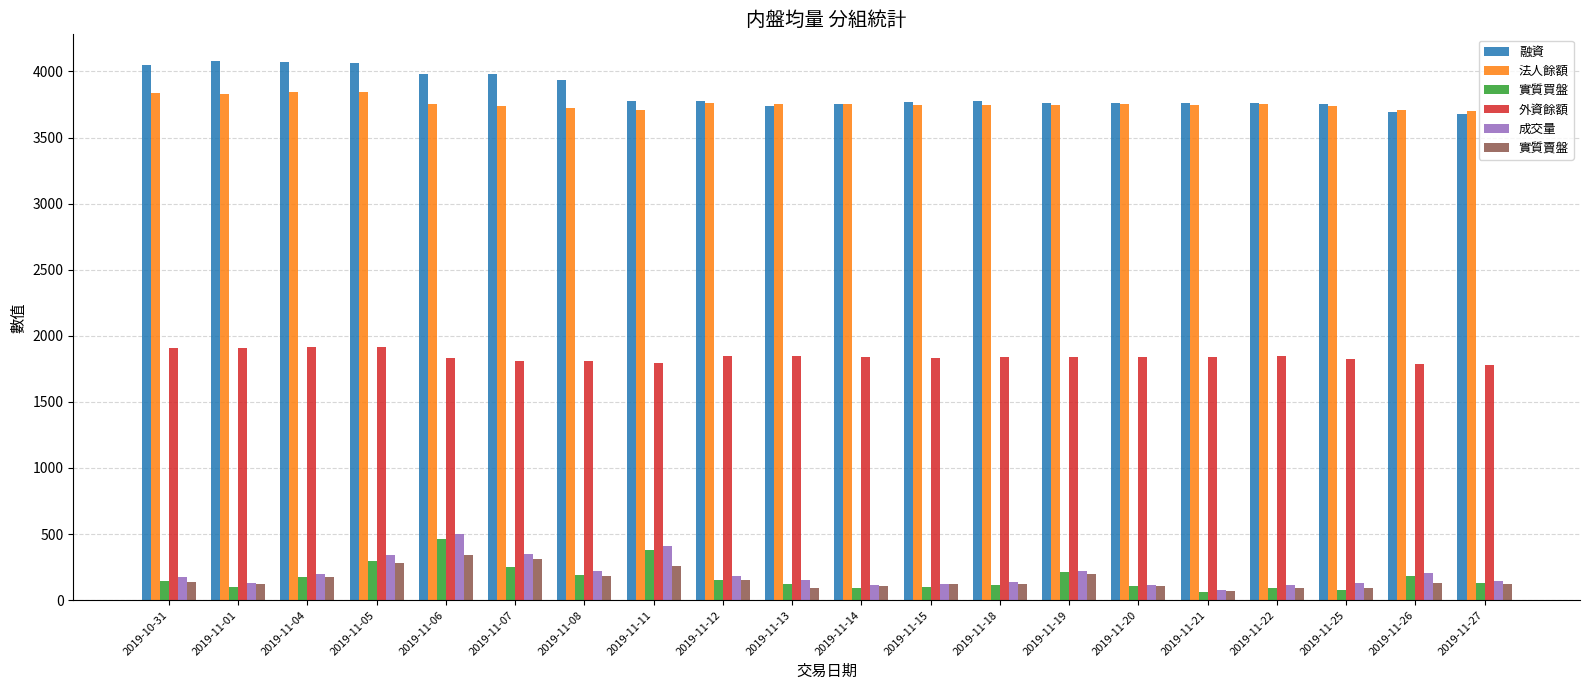

Which series has the largest total across all categories?

融資